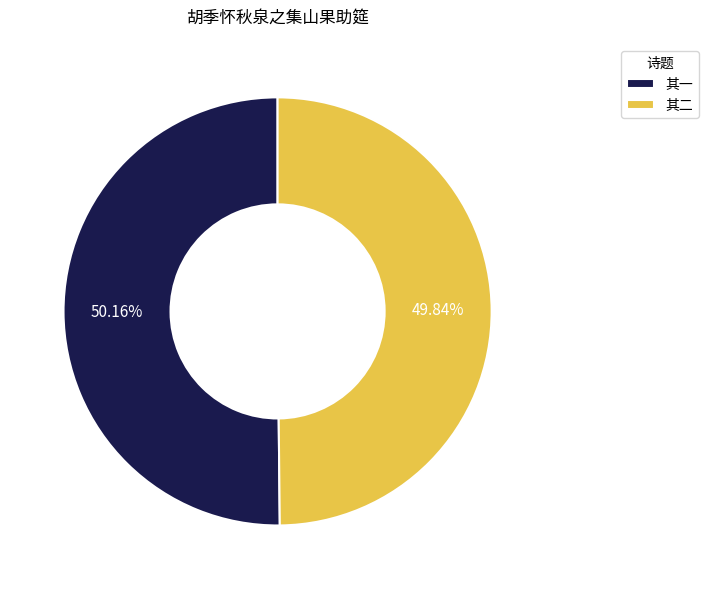

Is there a majority slice in this chart?

Yes